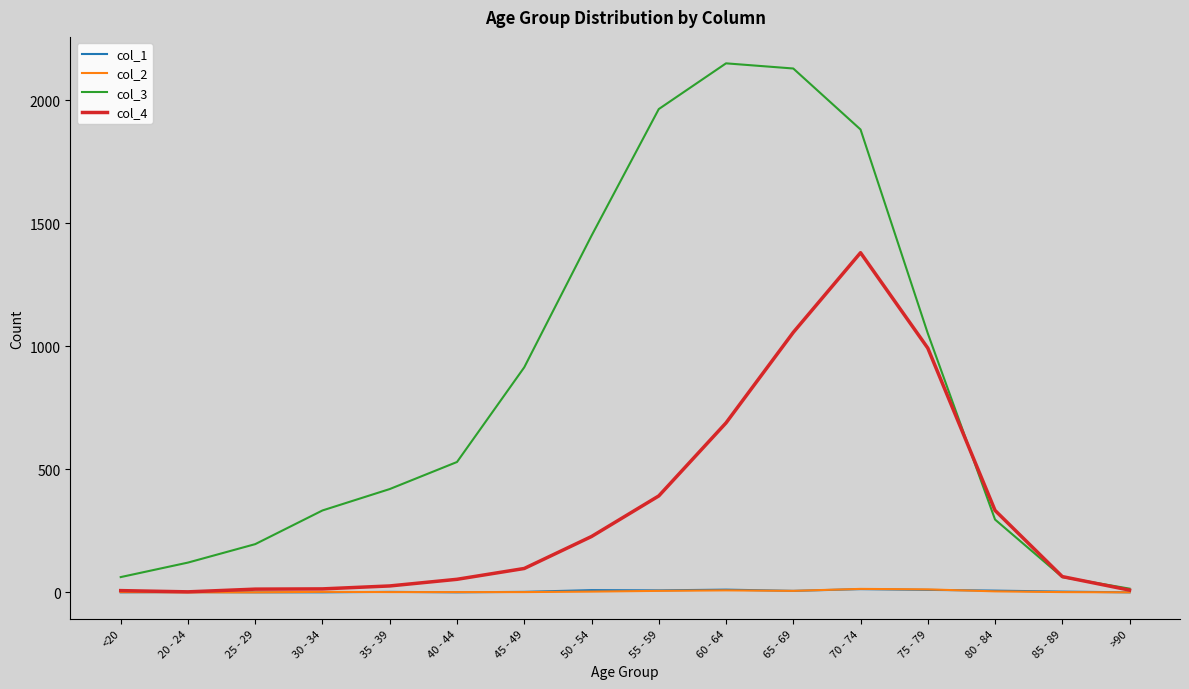

True or false: col_2 has more than 1 interior local peaks.

True